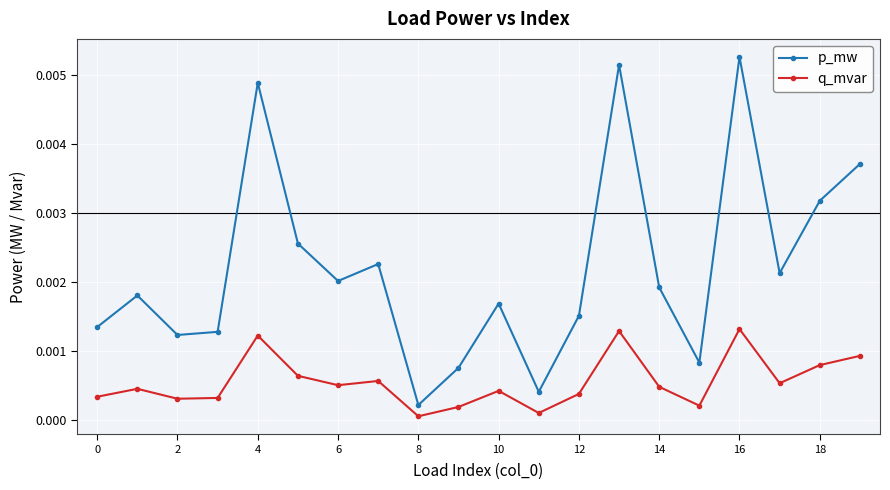

Is this an area chart (filled region under the line)?

No